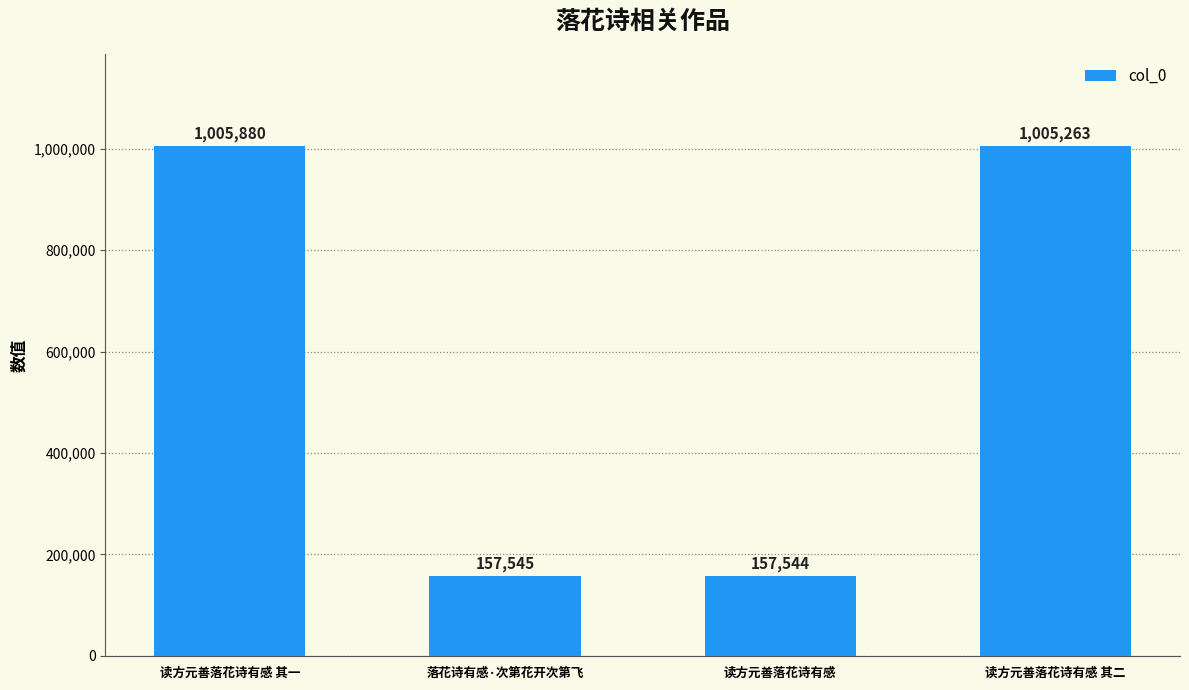

Which category has the highest value across all series?

读方元善落花诗有感 其一